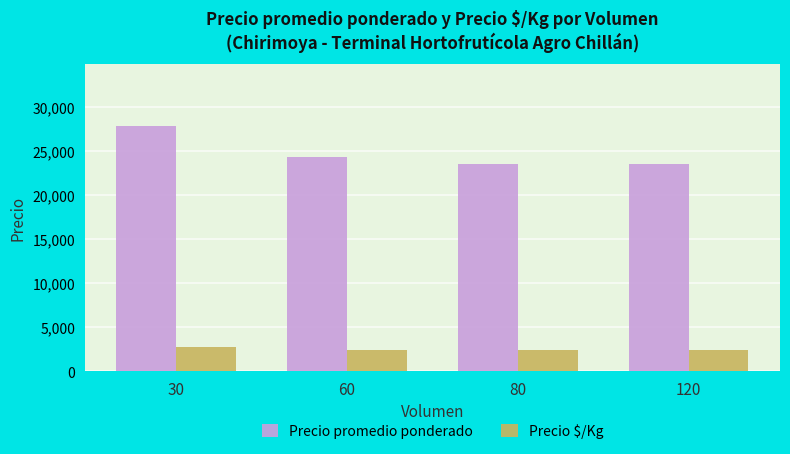

What is the value of the Precio $/Kg bar at the 2nd from the left?

2435.0